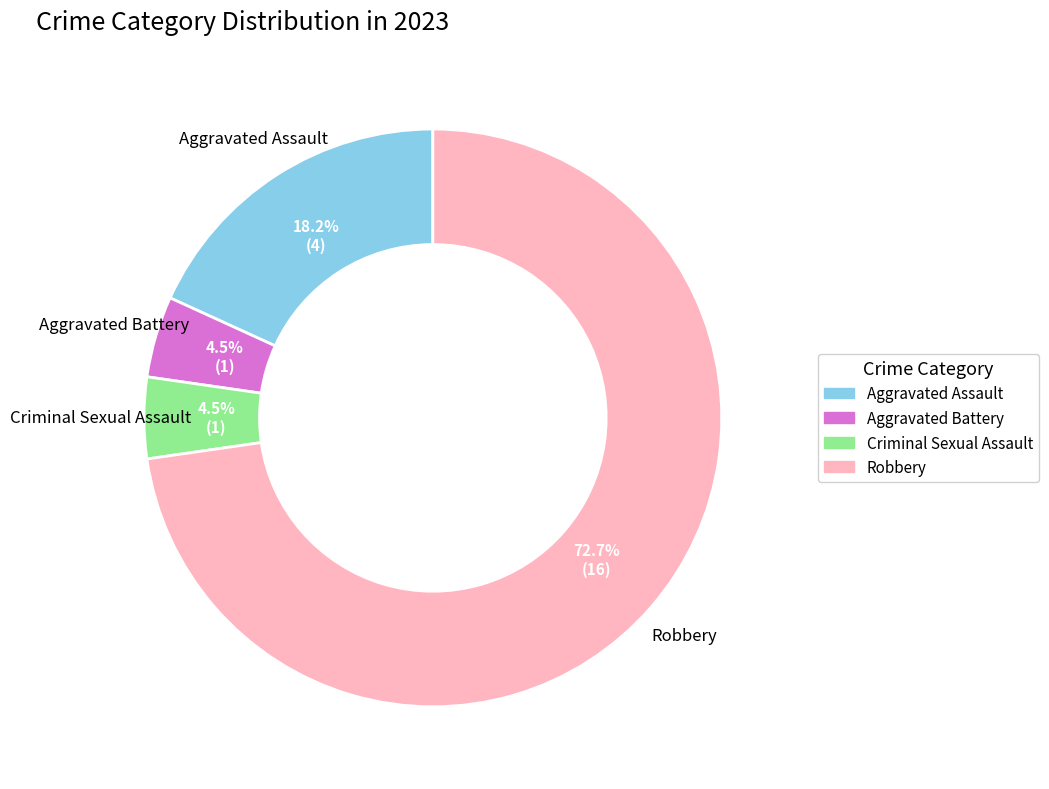

Which has a higher value, Criminal Sexual Assault or Robbery?

Robbery